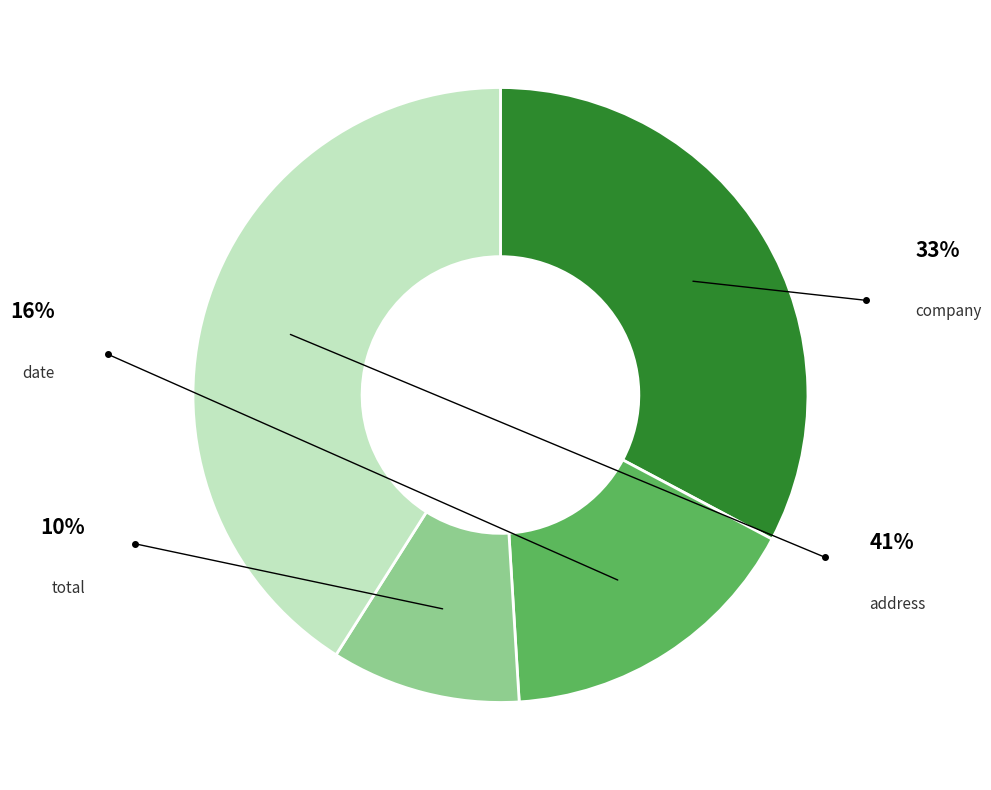

Which category has the smallest portion of the pie?

total